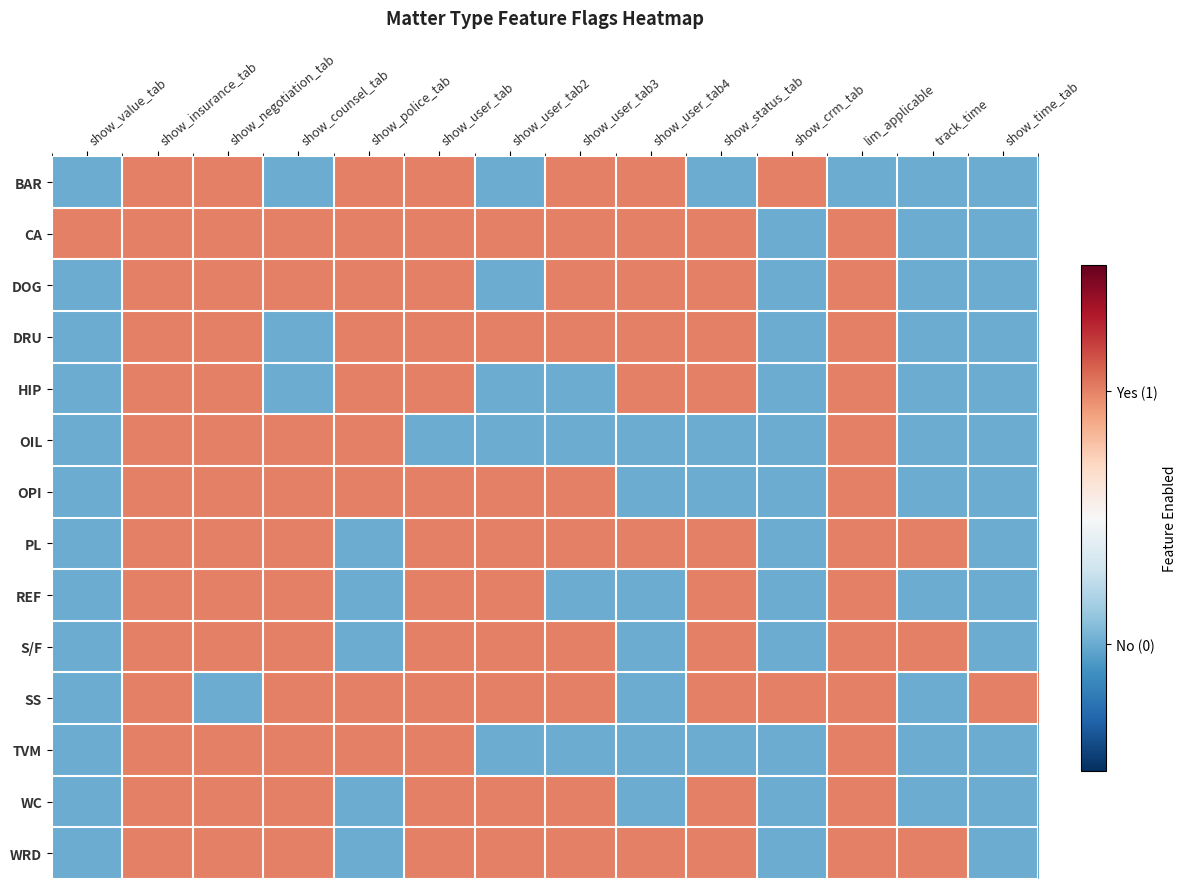

Reading left to right, transcribe all the data shown in this chart.

BAR: show_value_tab=0	show_insurance_tab=1	show_negotiation_tab=1	show_counsel_tab=0	show_police_tab=1	show_user_tab=1	show_user_tab2=0	show_user_tab3=1	show_user_tab4=1	show_status_tab=0	show_crm_tab=1	lim_applicable=0	track_time=0	show_time_tab=0
CA: show_value_tab=1	show_insurance_tab=1	show_negotiation_tab=1	show_counsel_tab=1	show_police_tab=1	show_user_tab=1	show_user_tab2=1	show_user_tab3=1	show_user_tab4=1	show_status_tab=1	show_crm_tab=0	lim_applicable=1	track_time=0	show_time_tab=0
DOG: show_value_tab=0	show_insurance_tab=1	show_negotiation_tab=1	show_counsel_tab=1	show_police_tab=1	show_user_tab=1	show_user_tab2=0	show_user_tab3=1	show_user_tab4=1	show_status_tab=1	show_crm_tab=0	lim_applicable=1	track_time=0	show_time_tab=0
DRU: show_value_tab=0	show_insurance_tab=1	show_negotiation_tab=1	show_counsel_tab=0	show_police_tab=1	show_user_tab=1	show_user_tab2=1	show_user_tab3=1	show_user_tab4=1	show_status_tab=1	show_crm_tab=0	lim_applicable=1	track_time=0	show_time_tab=0
HIP: show_value_tab=0	show_insurance_tab=1	show_negotiation_tab=1	show_counsel_tab=0	show_police_tab=1	show_user_tab=1	show_user_tab2=0	show_user_tab3=0	show_user_tab4=1	show_status_tab=1	show_crm_tab=0	lim_applicable=1	track_time=0	show_time_tab=0
OIL: show_value_tab=0	show_insurance_tab=1	show_negotiation_tab=1	show_counsel_tab=1	show_police_tab=1	show_user_tab=0	show_user_tab2=0	show_user_tab3=0	show_user_tab4=0	show_status_tab=0	show_crm_tab=0	lim_applicable=1	track_time=0	show_time_tab=0
OPI: show_value_tab=0	show_insurance_tab=1	show_negotiation_tab=1	show_counsel_tab=1	show_police_tab=1	show_user_tab=1	show_user_tab2=1	show_user_tab3=1	show_user_tab4=0	show_status_tab=0	show_crm_tab=0	lim_applicable=1	track_time=0	show_time_tab=0
PL: show_value_tab=0	show_insurance_tab=1	show_negotiation_tab=1	show_counsel_tab=1	show_police_tab=0	show_user_tab=1	show_user_tab2=1	show_user_tab3=1	show_user_tab4=1	show_status_tab=1	show_crm_tab=0	lim_applicable=1	track_time=1	show_time_tab=0
REF: show_value_tab=0	show_insurance_tab=1	show_negotiation_tab=1	show_counsel_tab=1	show_police_tab=0	show_user_tab=1	show_user_tab2=1	show_user_tab3=0	show_user_tab4=0	show_status_tab=1	show_crm_tab=0	lim_applicable=1	track_time=0	show_time_tab=0
S/F: show_value_tab=0	show_insurance_tab=1	show_negotiation_tab=1	show_counsel_tab=1	show_police_tab=0	show_user_tab=1	show_user_tab2=1	show_user_tab3=1	show_user_tab4=0	show_status_tab=1	show_crm_tab=0	lim_applicable=1	track_time=1	show_time_tab=0
SS: show_value_tab=0	show_insurance_tab=1	show_negotiation_tab=0	show_counsel_tab=1	show_police_tab=1	show_user_tab=1	show_user_tab2=1	show_user_tab3=1	show_user_tab4=0	show_status_tab=1	show_crm_tab=1	lim_applicable=1	track_time=0	show_time_tab=1
TVM: show_value_tab=0	show_insurance_tab=1	show_negotiation_tab=1	show_counsel_tab=1	show_police_tab=1	show_user_tab=1	show_user_tab2=0	show_user_tab3=0	show_user_tab4=0	show_status_tab=0	show_crm_tab=0	lim_applicable=1	track_time=0	show_time_tab=0
WC: show_value_tab=0	show_insurance_tab=1	show_negotiation_tab=1	show_counsel_tab=1	show_police_tab=0	show_user_tab=1	show_user_tab2=1	show_user_tab3=1	show_user_tab4=0	show_status_tab=1	show_crm_tab=0	lim_applicable=1	track_time=0	show_time_tab=0
WRD: show_value_tab=0	show_insurance_tab=1	show_negotiation_tab=1	show_counsel_tab=1	show_police_tab=0	show_user_tab=1	show_user_tab2=1	show_user_tab3=1	show_user_tab4=1	show_status_tab=1	show_crm_tab=0	lim_applicable=1	track_time=1	show_time_tab=0